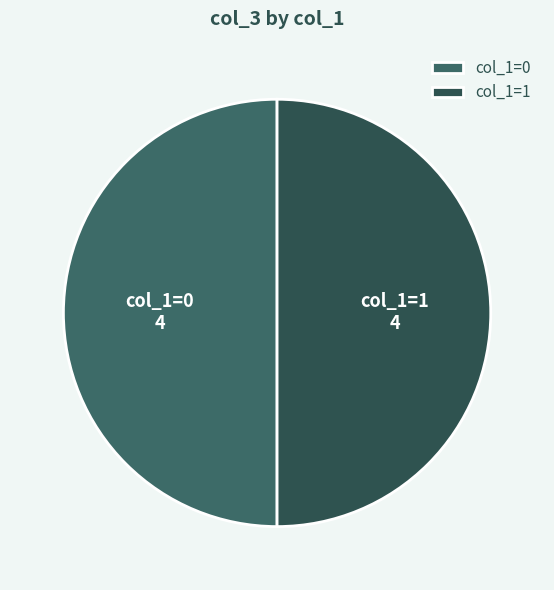

The col_1=1 slice represents 50% of the pie. True or false?

True